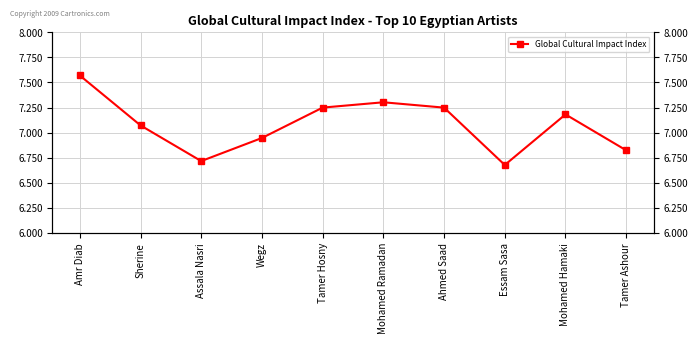

What is the difference between the second highest and minimum values?

0.6